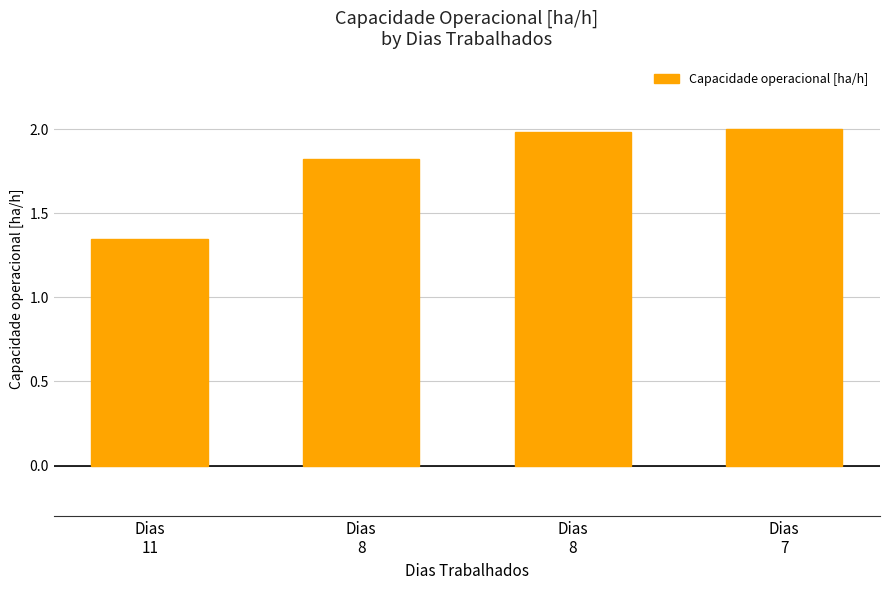

Reading left to right, what are all the values shown in this chart?

1.3	1.8	2.0	2.0